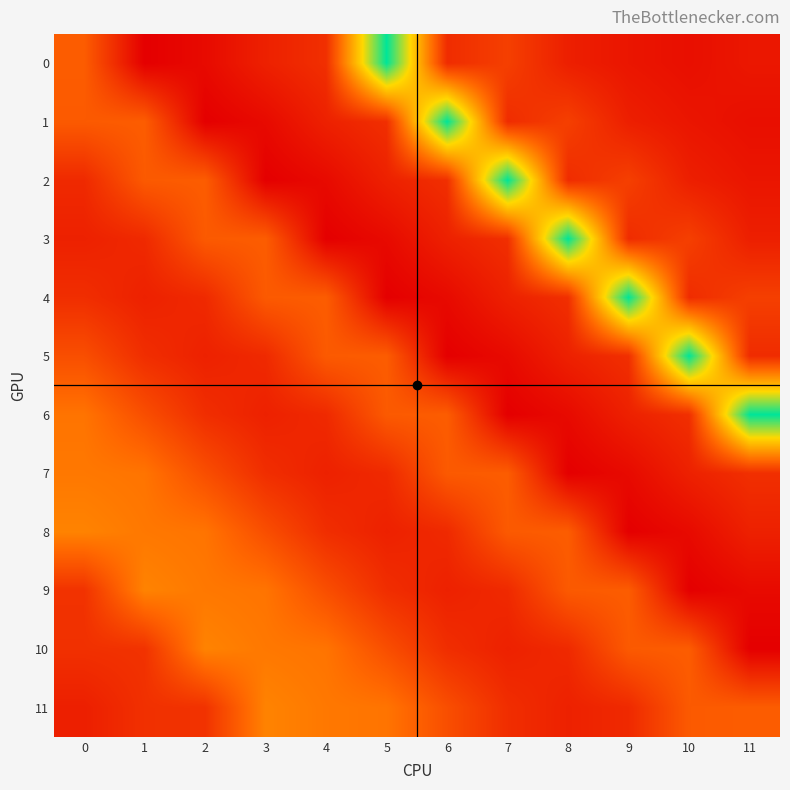

Rank the series at 5 from highest to lowest value.

0, 11, 5, 6, 10, 1, 9, 7, 8, 2, 3, 4